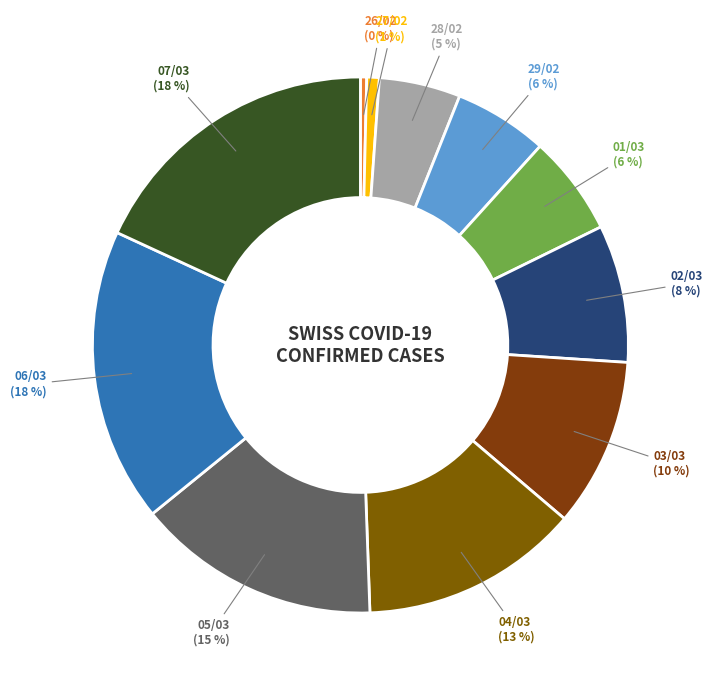

How many segments does this pie chart have?

11